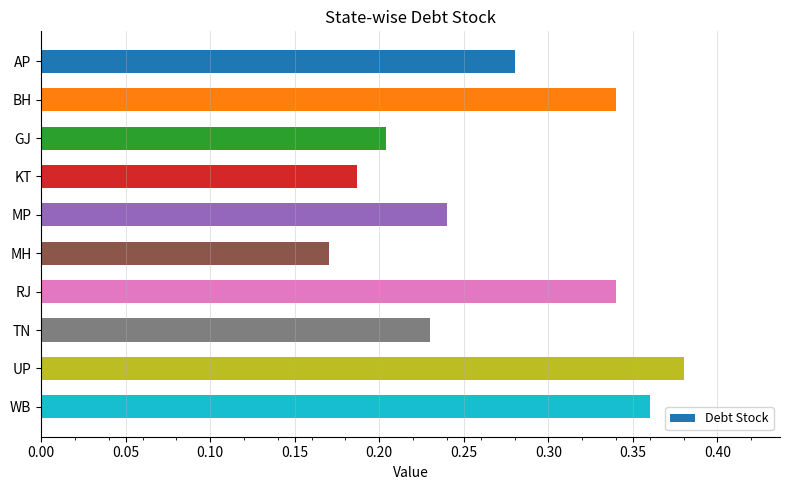

How many values are between 0 and 1?

10